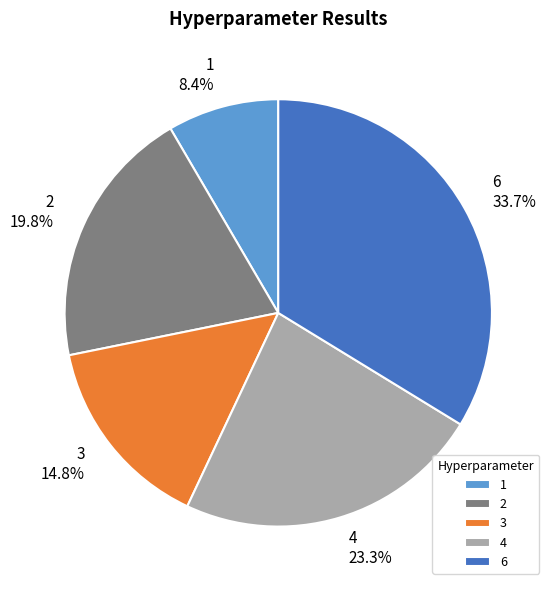

To the nearest percent, what is the difference between the largest and smallest slice percentages?

25%